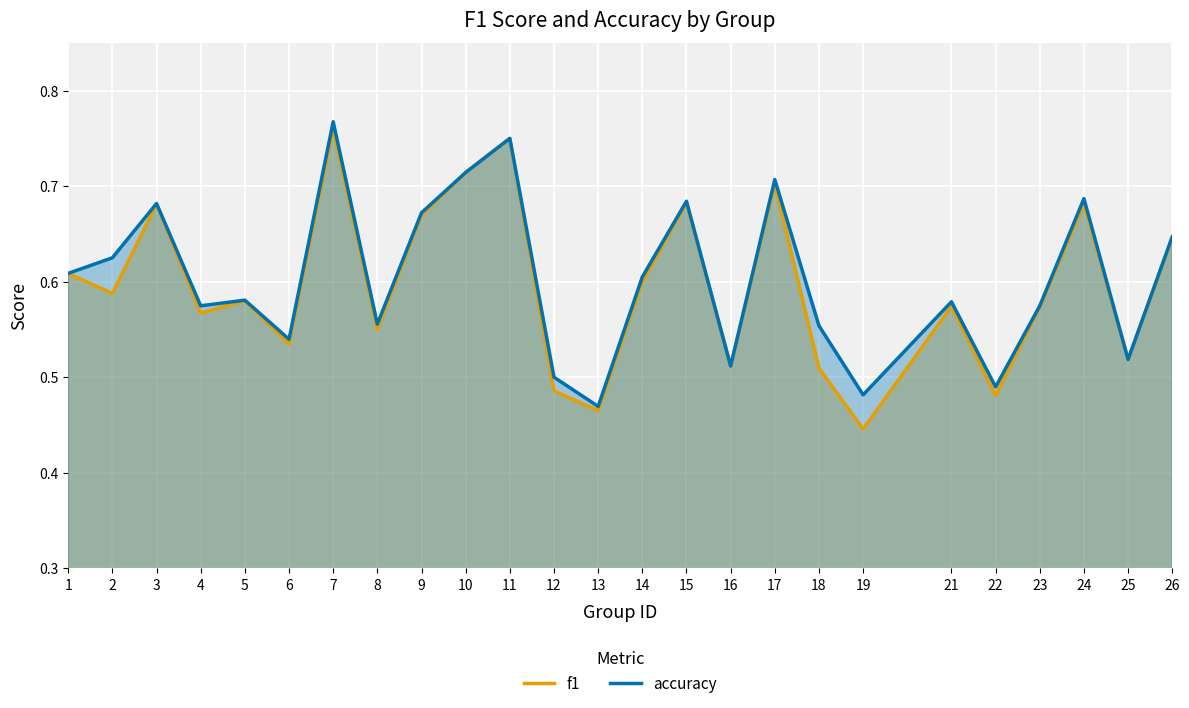

At which category does accuracy reach its first local valley?

4